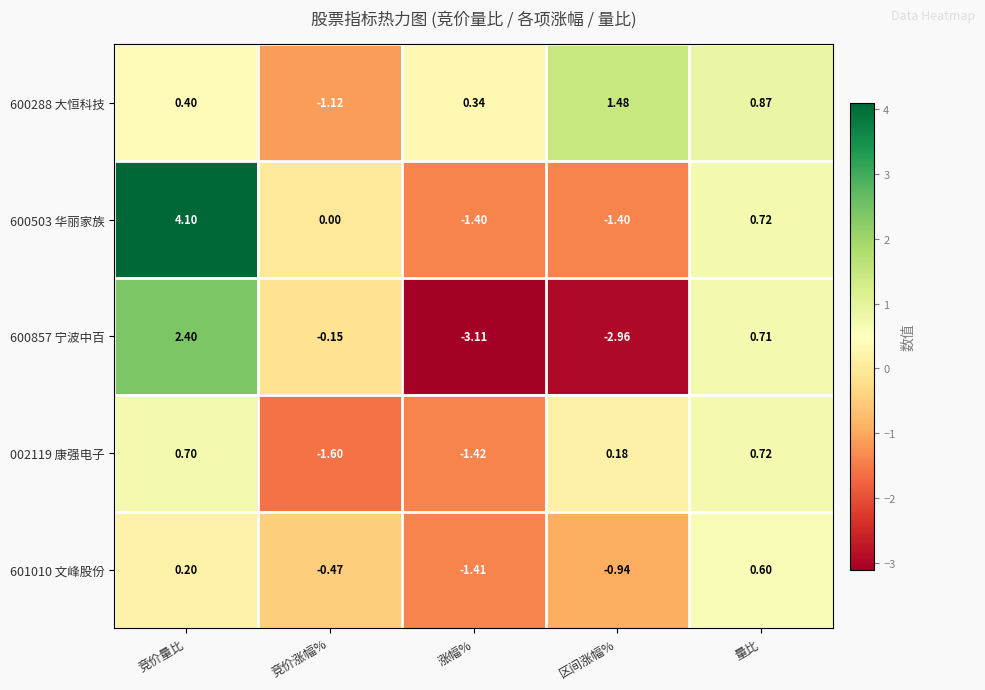

Which category has the lowest value across all series?

涨幅%